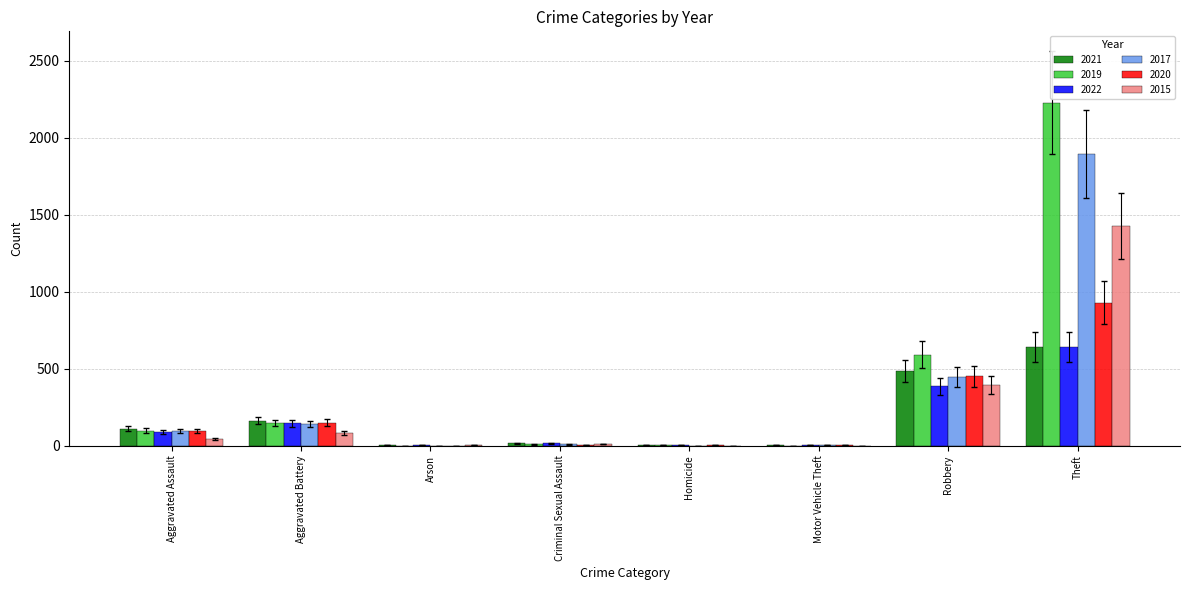

Between Robbery and Theft, which series saw the biggest shift?

2019